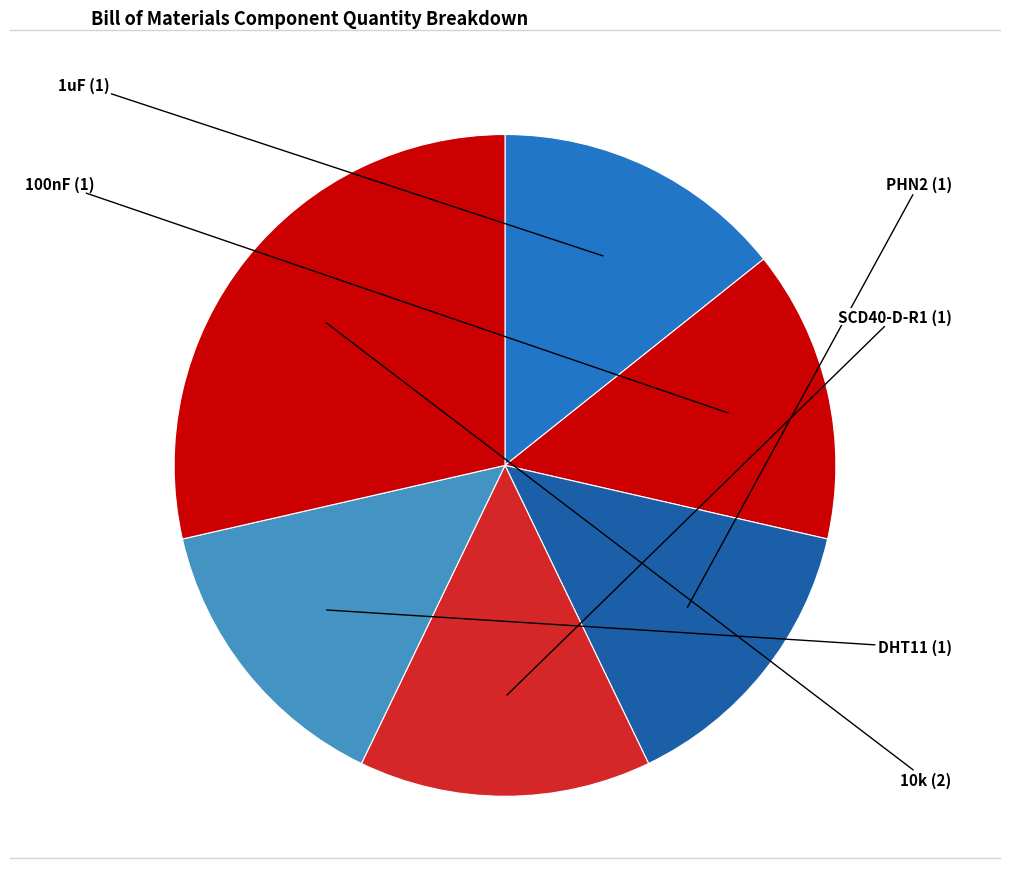

True or false: SCD40-D-R1 accounts for 14% of the total.

True